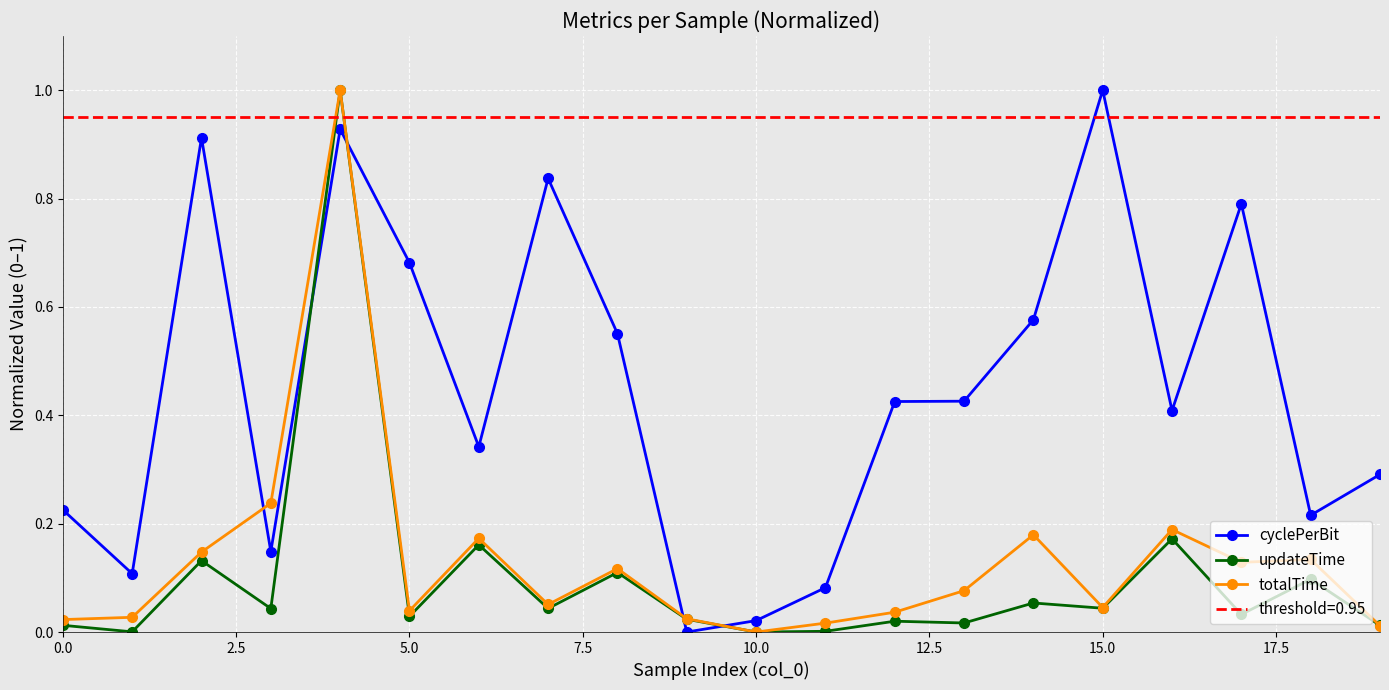

What are all the series names shown in the legend?

cyclePerBit, updateTime, totalTime